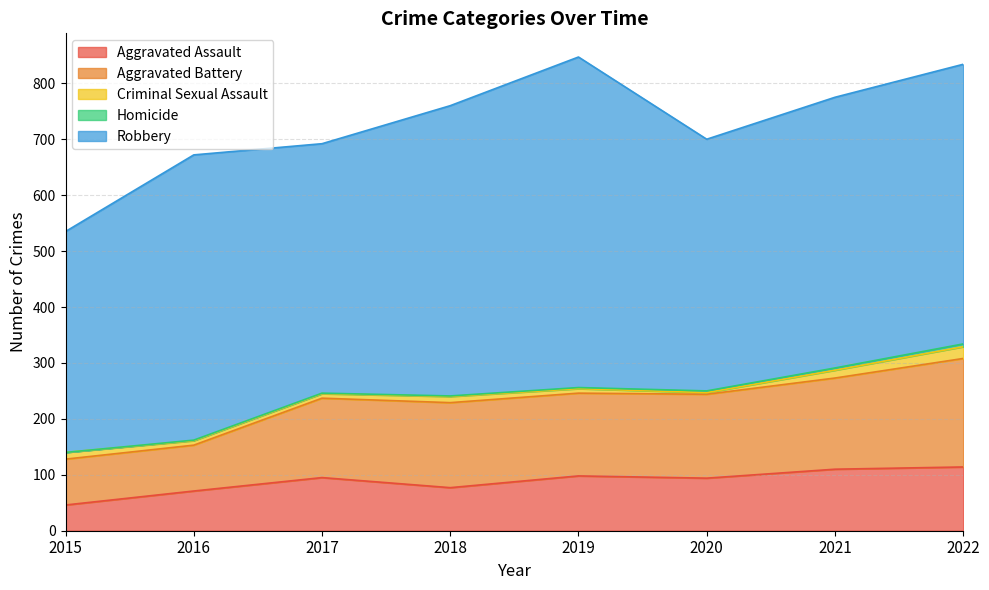

Where is Aggravated Battery nearest to the value 138?

2017